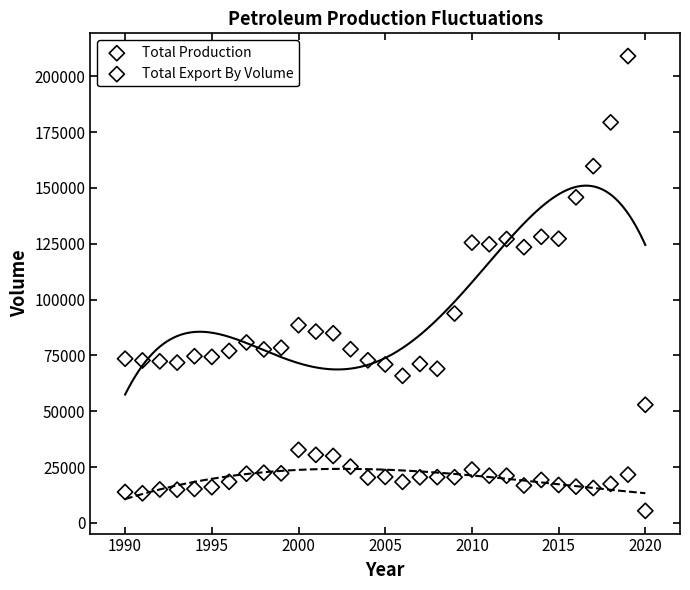

Which series has the largest Y range (max minus min)?

Total Production